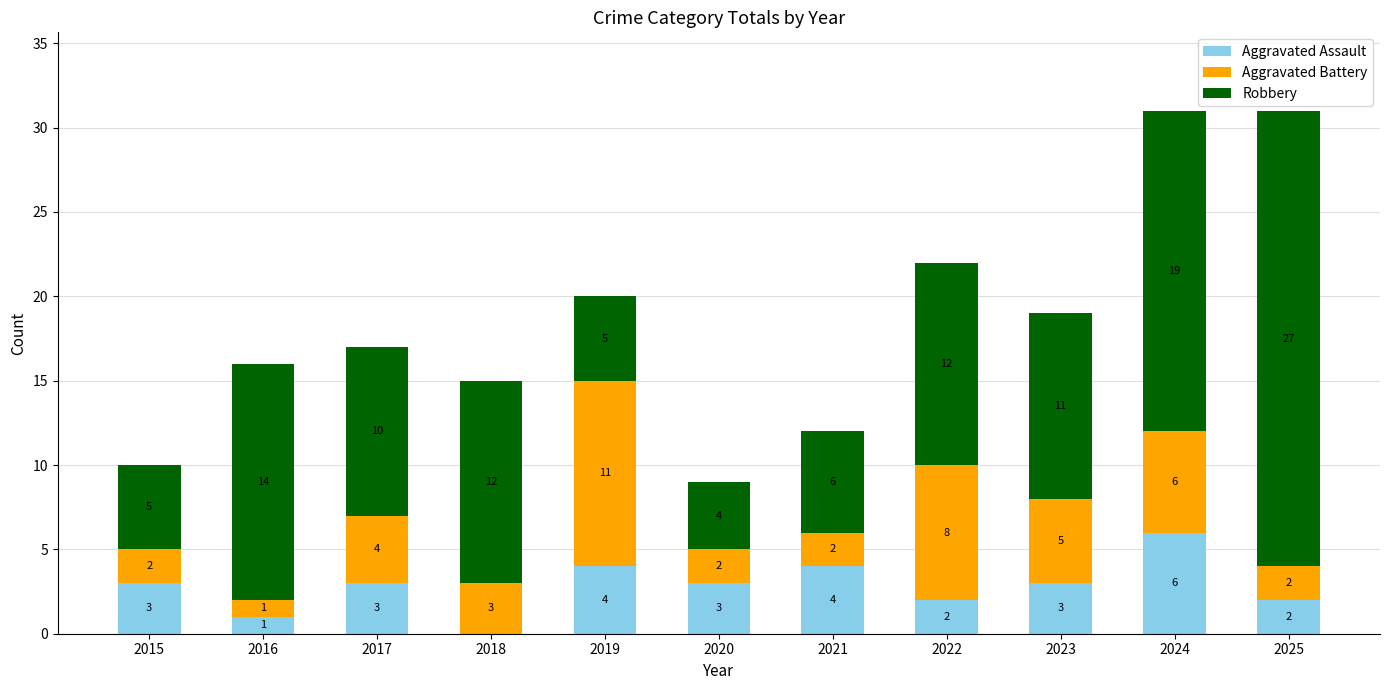

The Aggravated Assault series shows 0 at 2018. True or false?

True